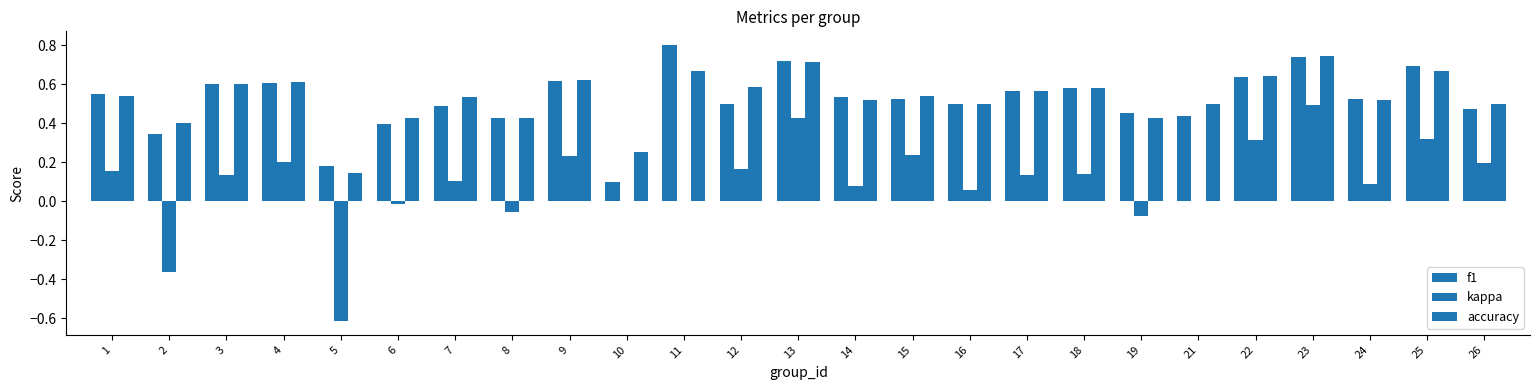

What is the value of the accuracy bar at the 25th from the left?

0.5